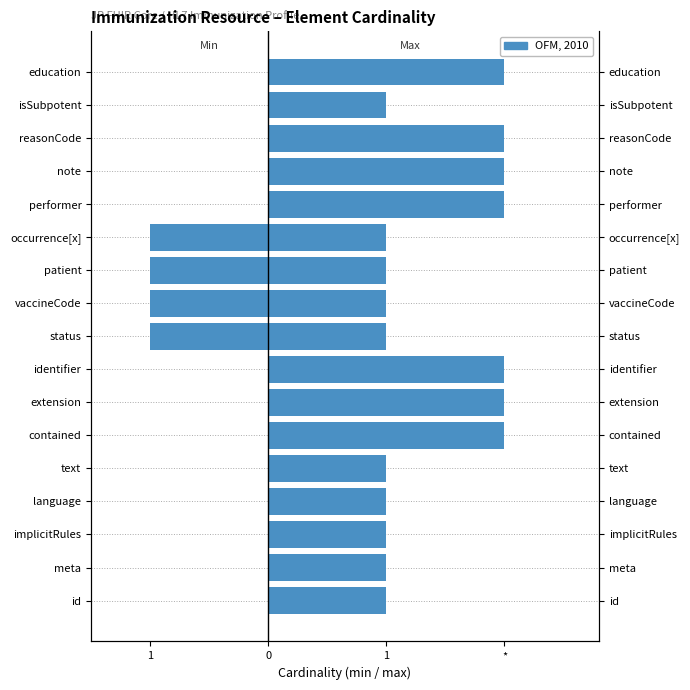

How many data points does each series have?

17